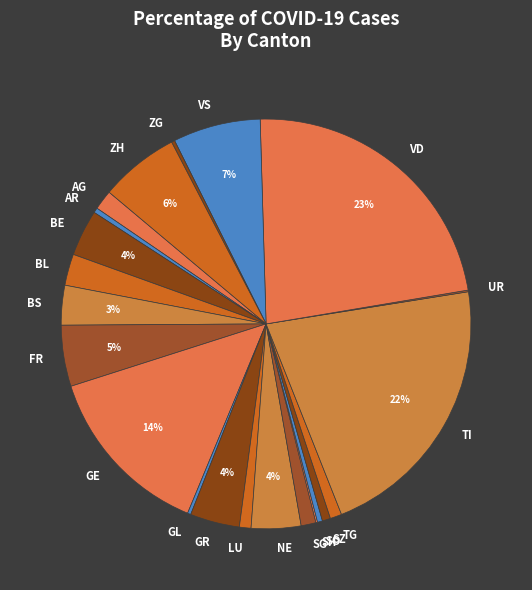

To the nearest percent, what portion does BL represent?

2%